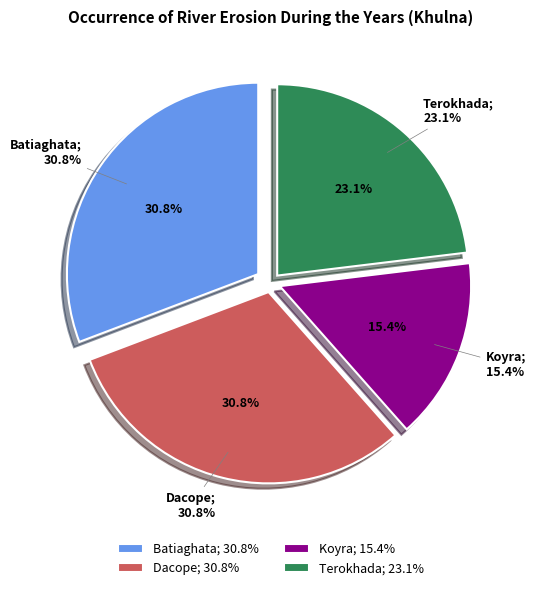

The Khulna City Corporation slice represents 0% of the pie. True or false?

True